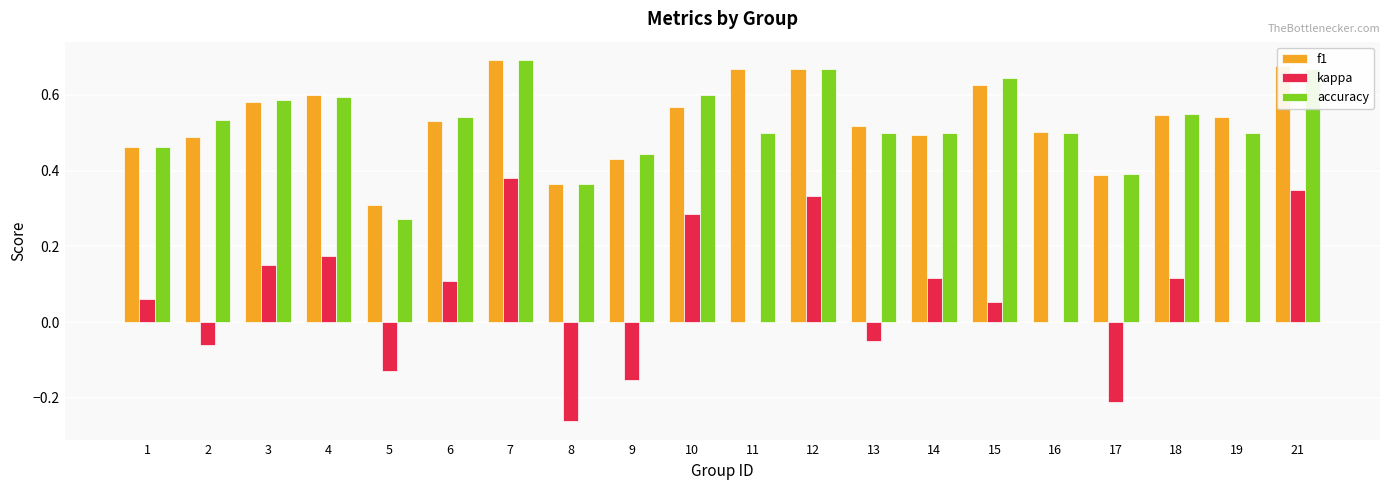

The value of accuracy at 6 is 0.8. True or false?

False